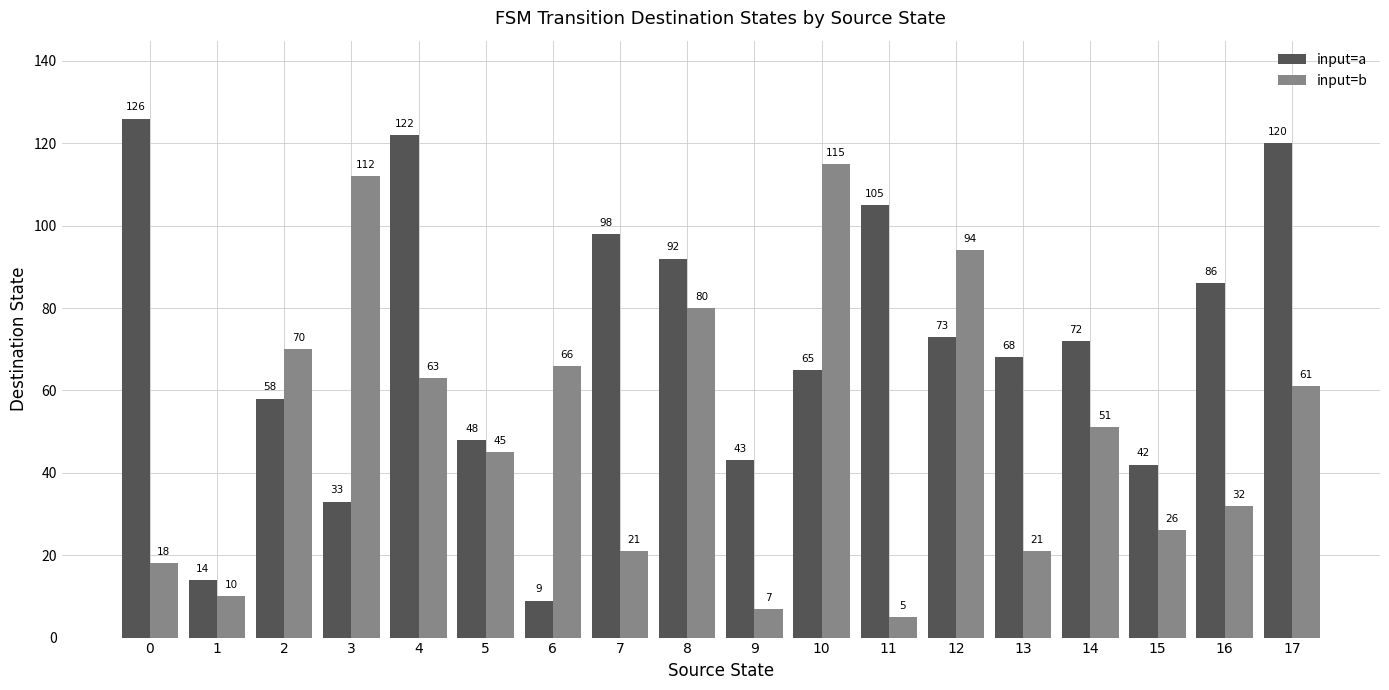

What is the difference between the input=a values at 7 and 13?

30